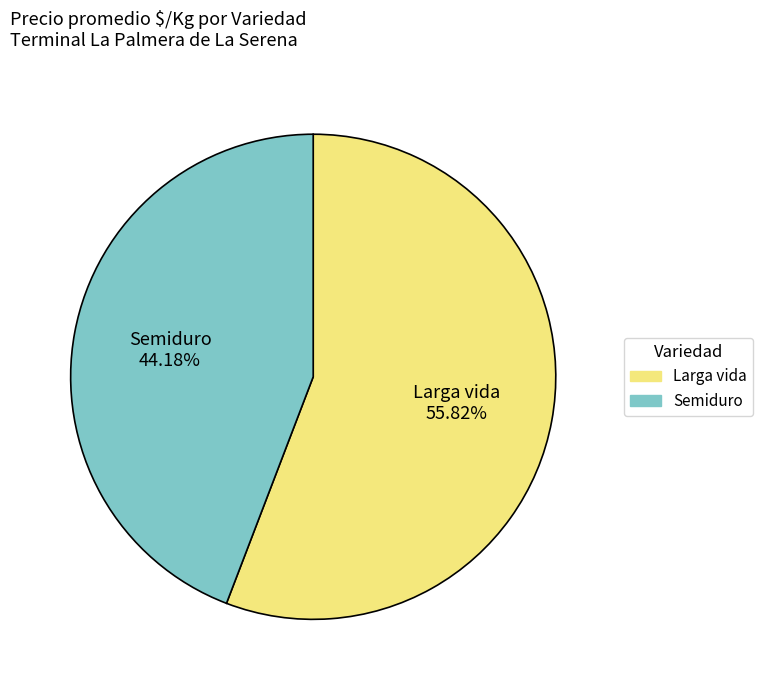

Combined, do Larga vida and Semiduro account for over 50%?

Yes